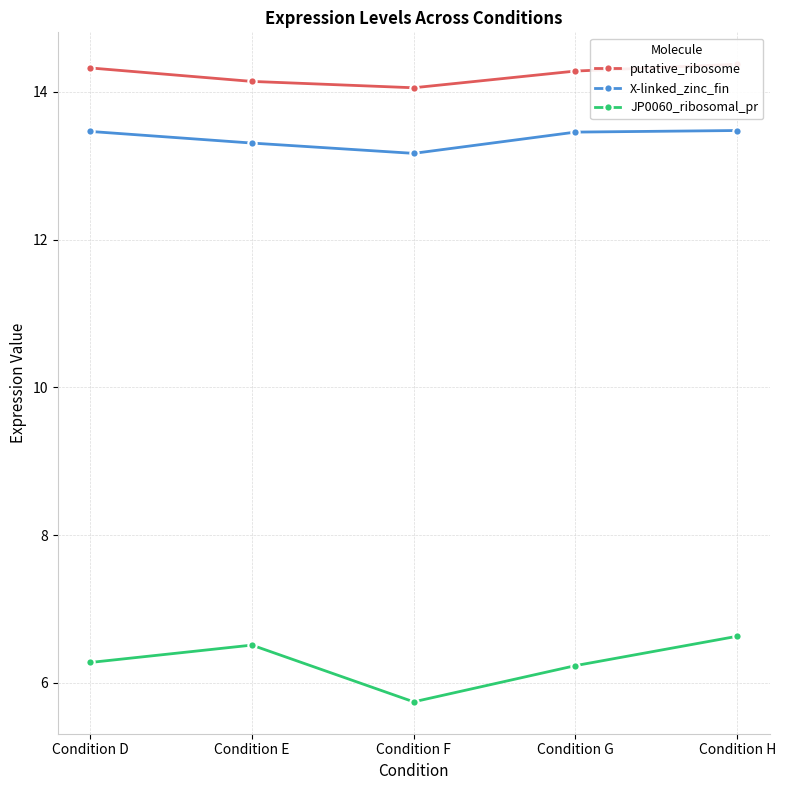

Reading left to right, what are all the values shown in this chart?

putative_ribosome: 14.3	14.1	14.1	14.3	14.4
X-linked_zinc_fin: 13.5	13.3	13.2	13.5	13.5
JP0060_ribosomal_pr: 6.3	6.5	5.7	6.2	6.6